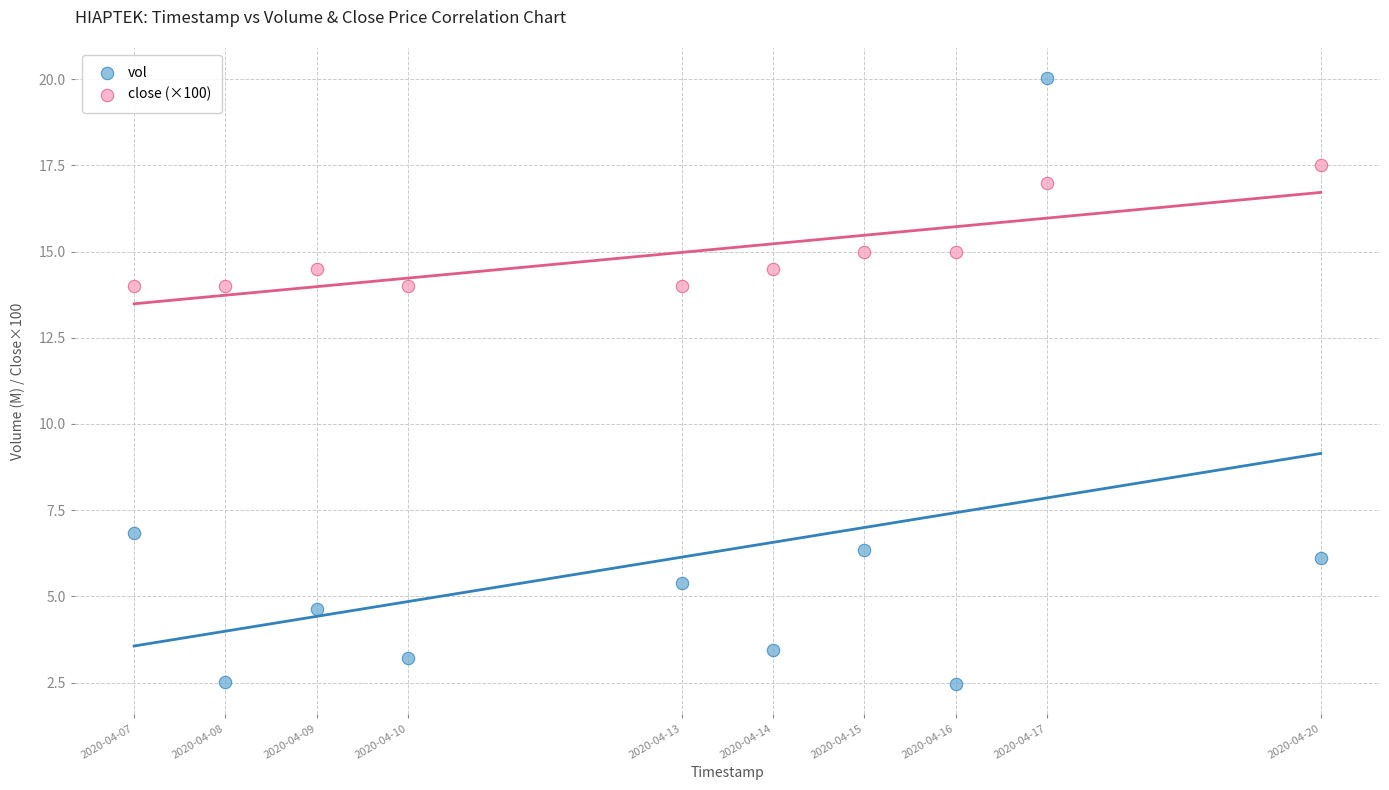

Which series reaches the minimum Y coordinate?

vol